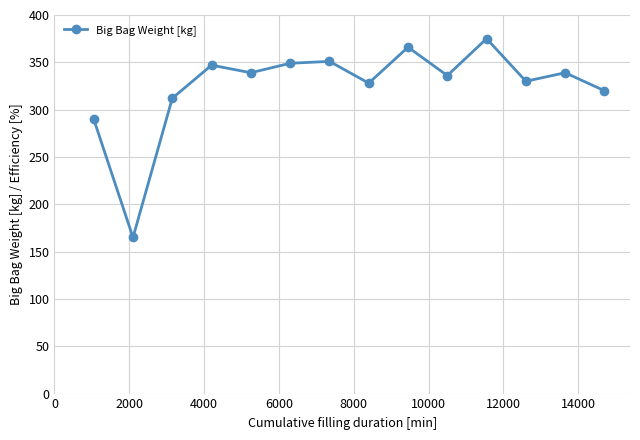

What is the value of the 7th point from the left?

351